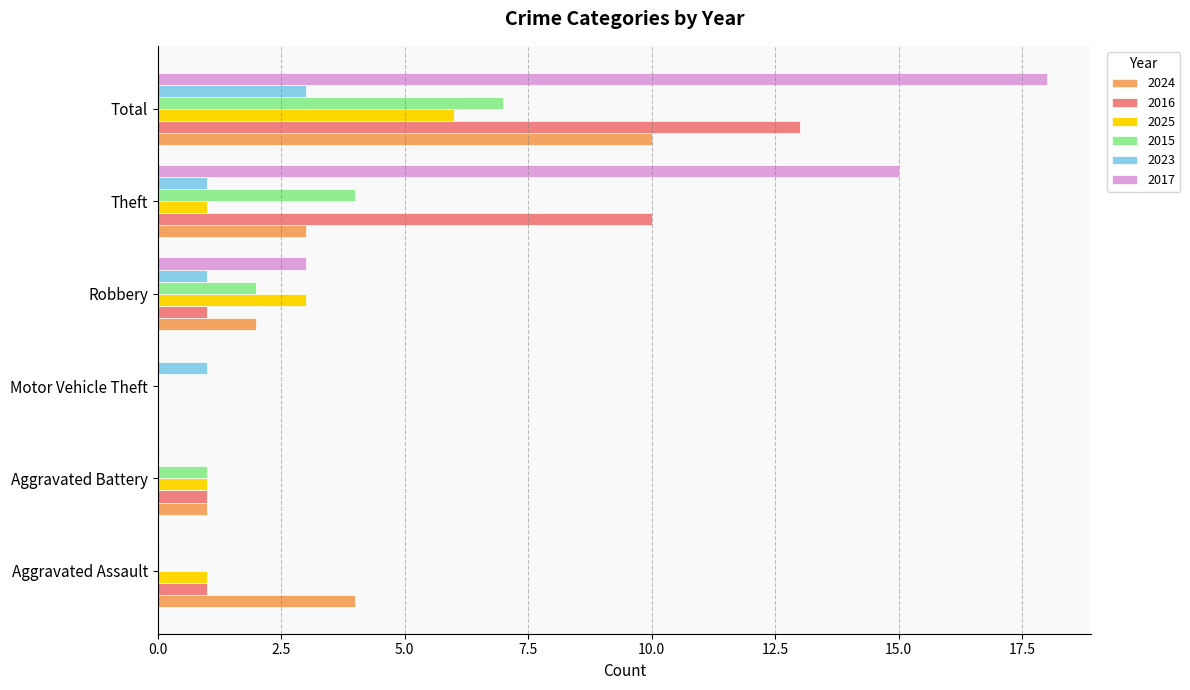

What is the sum of all 2016 values?

26